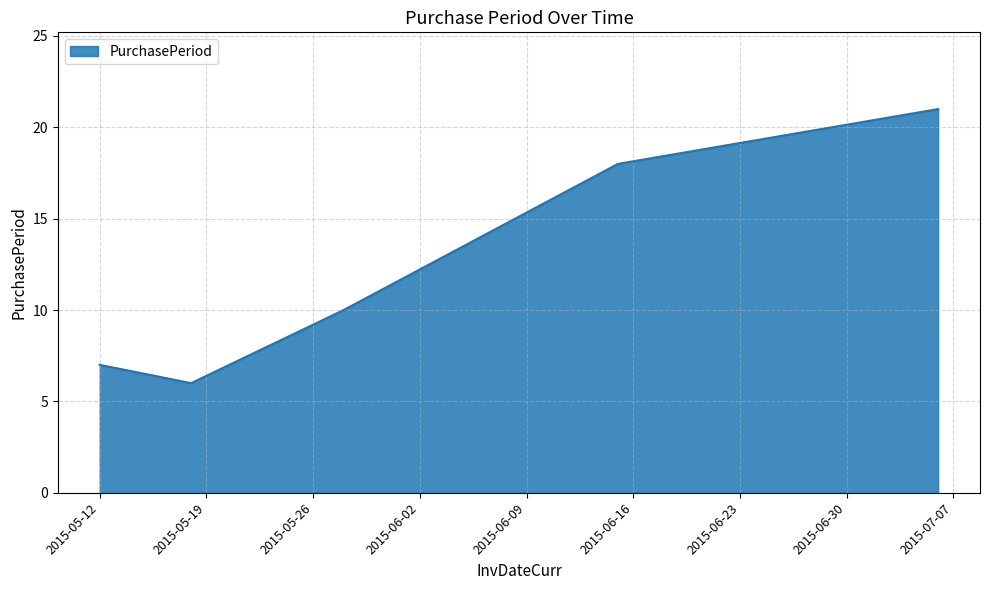

What is the average value?

12